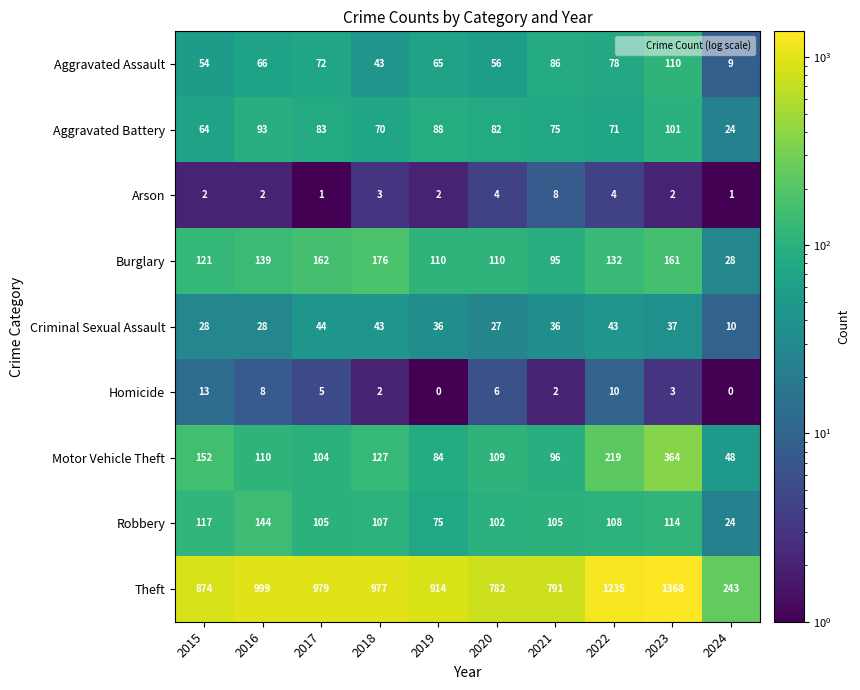

Which series changed the most between 2015 and 2021?

Theft